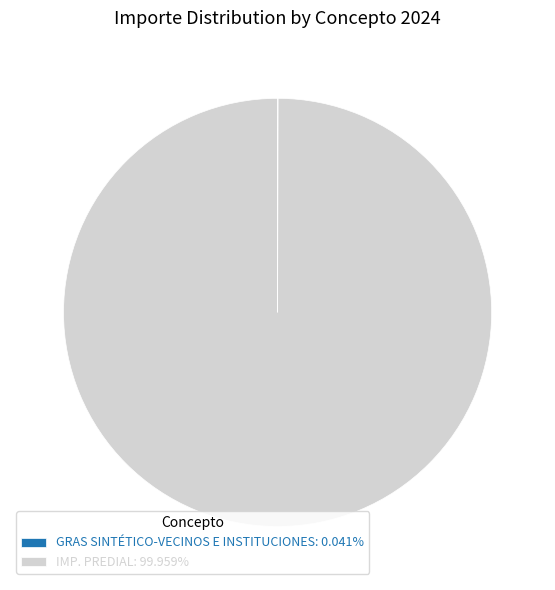

Does any single category account for the majority?

Yes